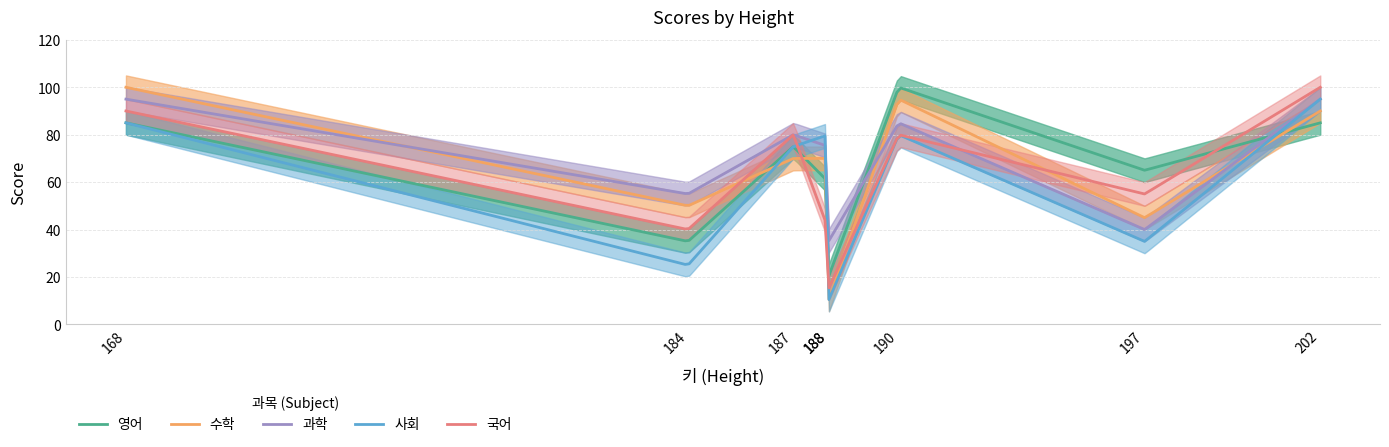

The 수학 series shows 100 at 168. True or false?

True